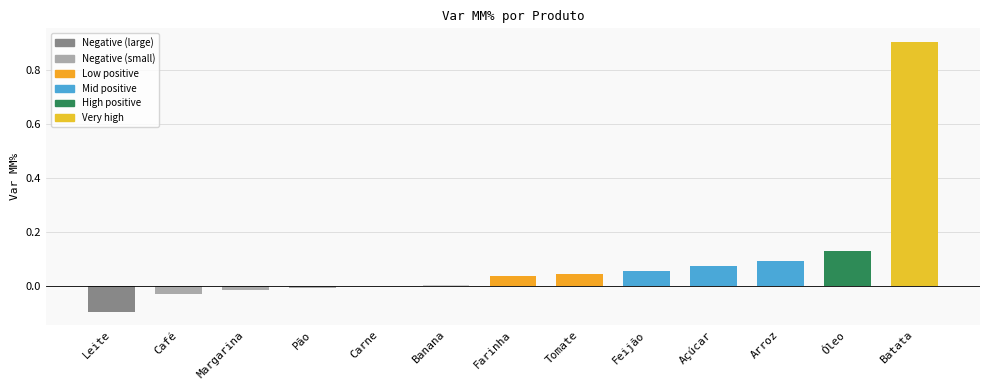

At which category does the chart reach its peak across all series?

Batata